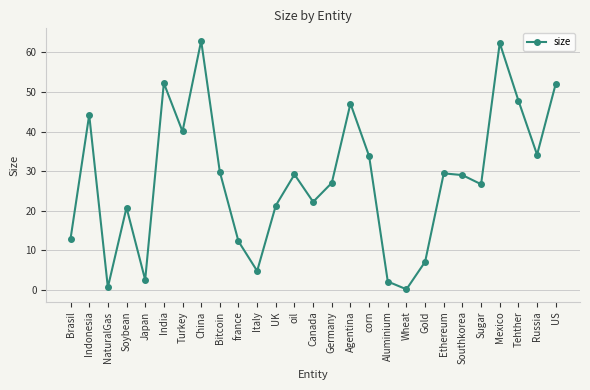

What is the difference between the maximum and minimum values?

62.8